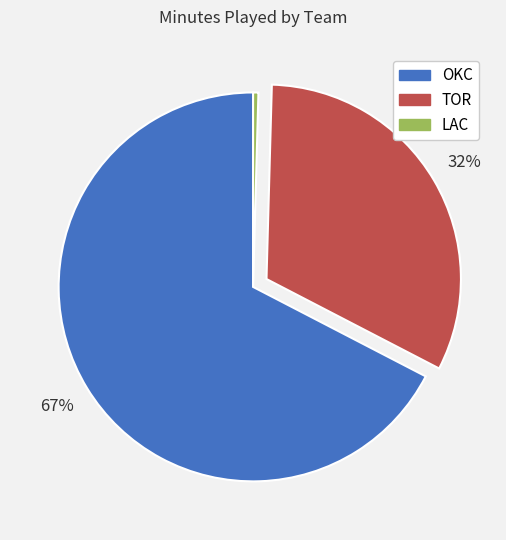

Between LAC and TOR, which is larger?

TOR